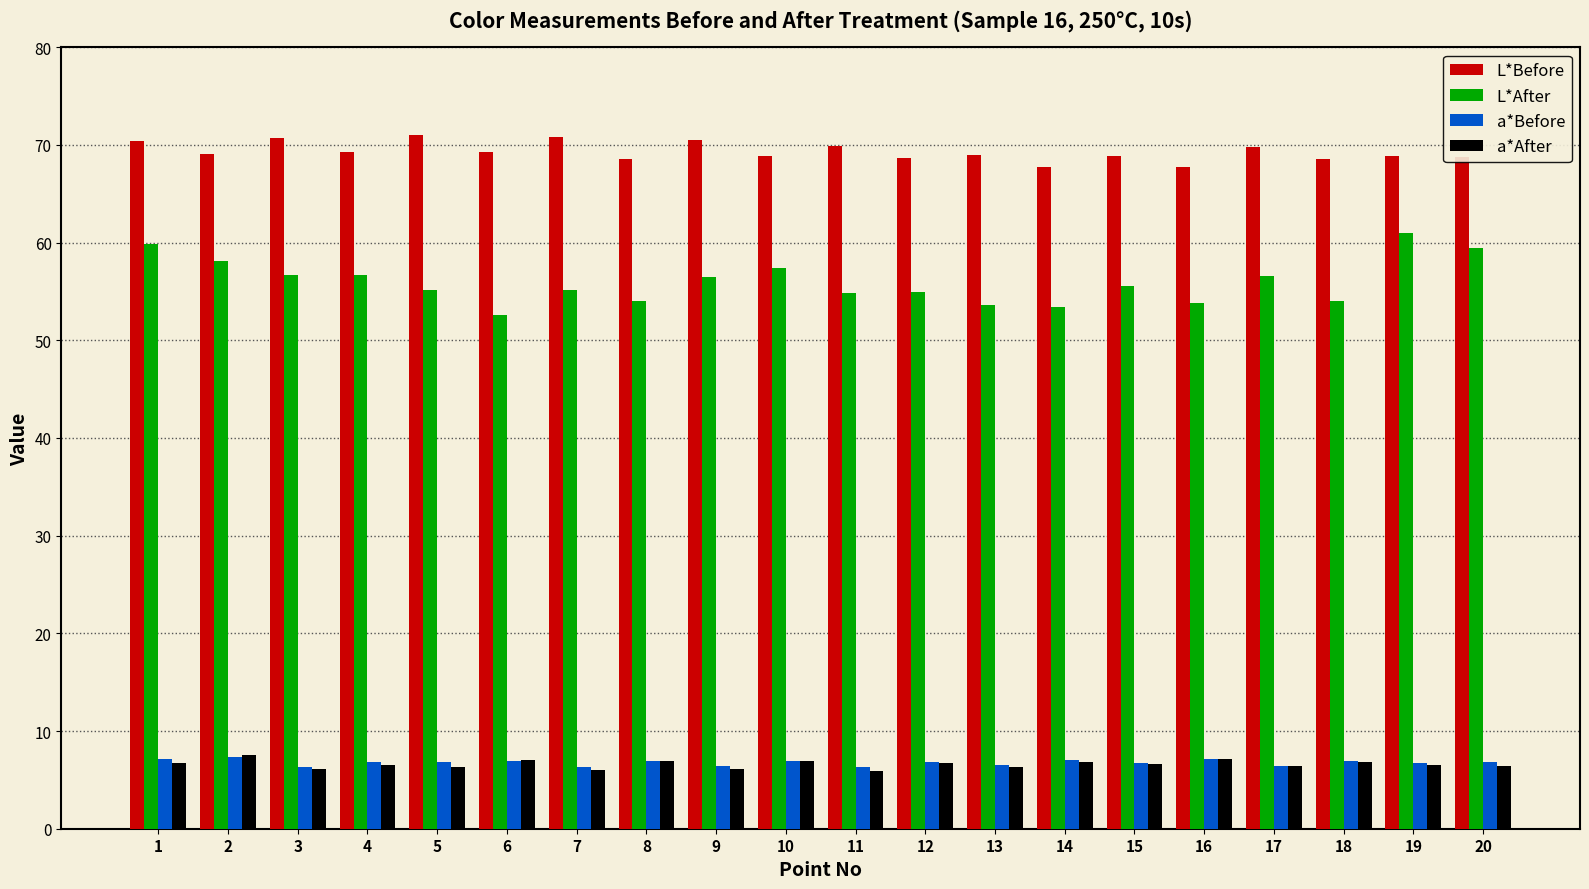

What is the smallest value displayed?

5.9